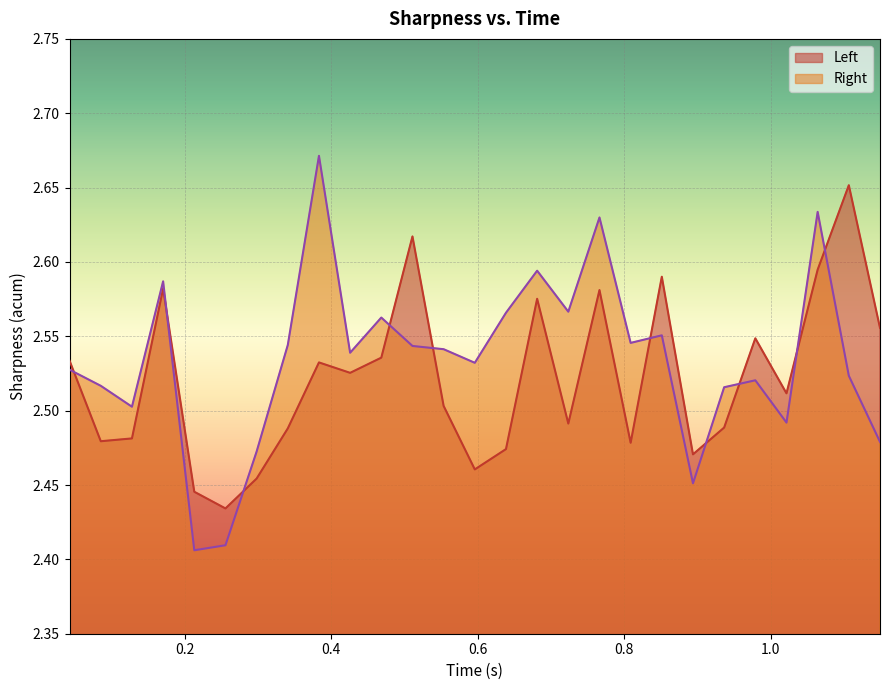

Which series has the largest range (max minus min)?

Right